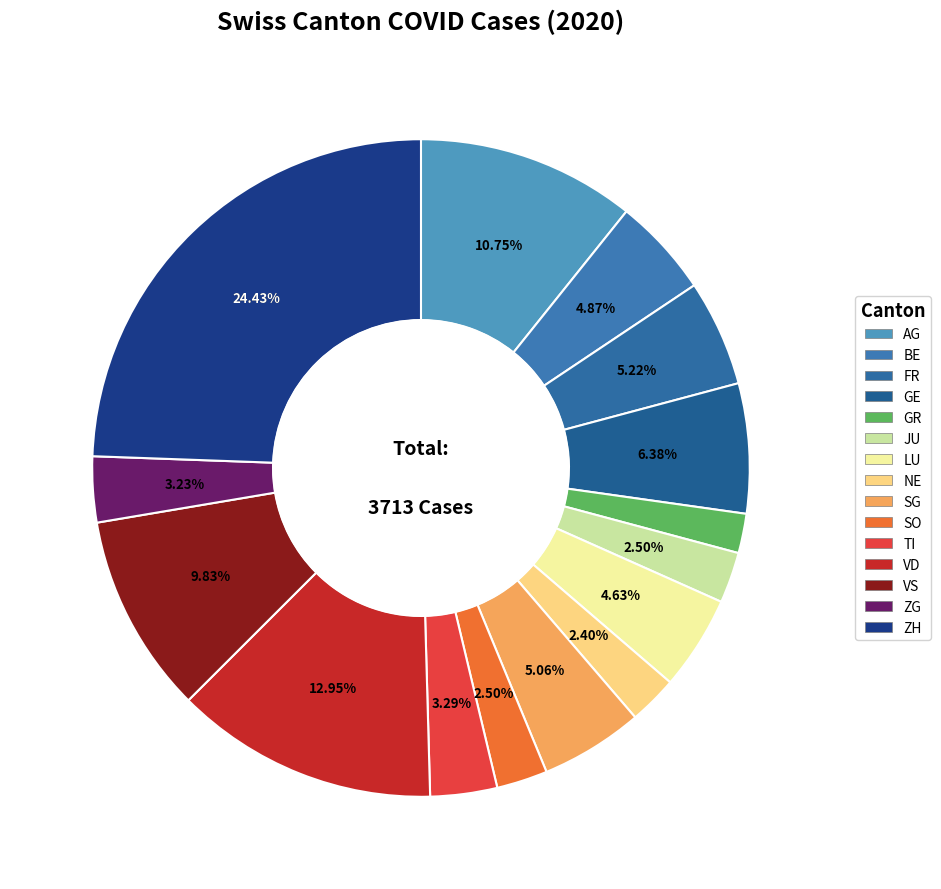

Is there any slice that represents more than half of the pie?

No